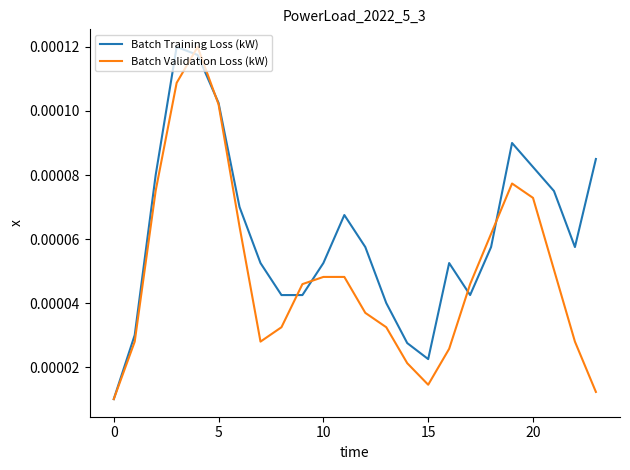

True or false: Batch Training Loss (kW) and Batch Validation Loss (kW) intersect in this chart.

True